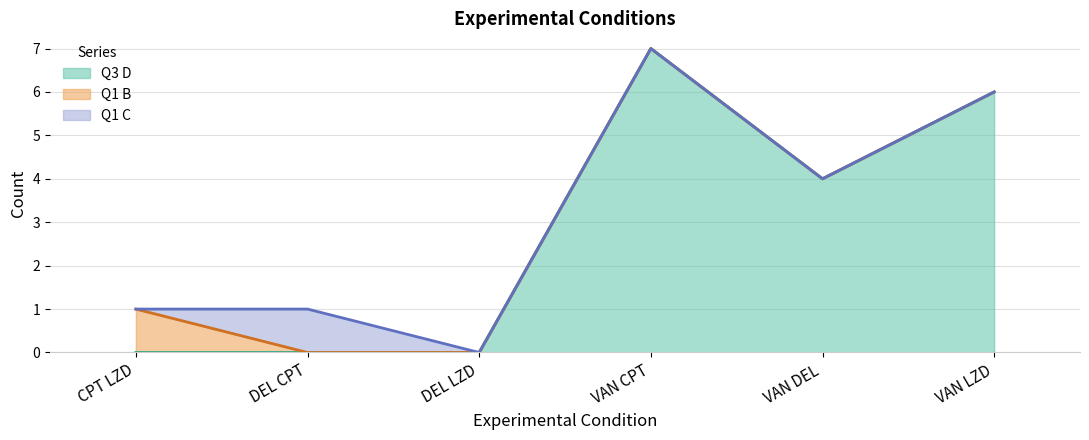

At which label does Q3 D first exceed 4?

VAN CPT